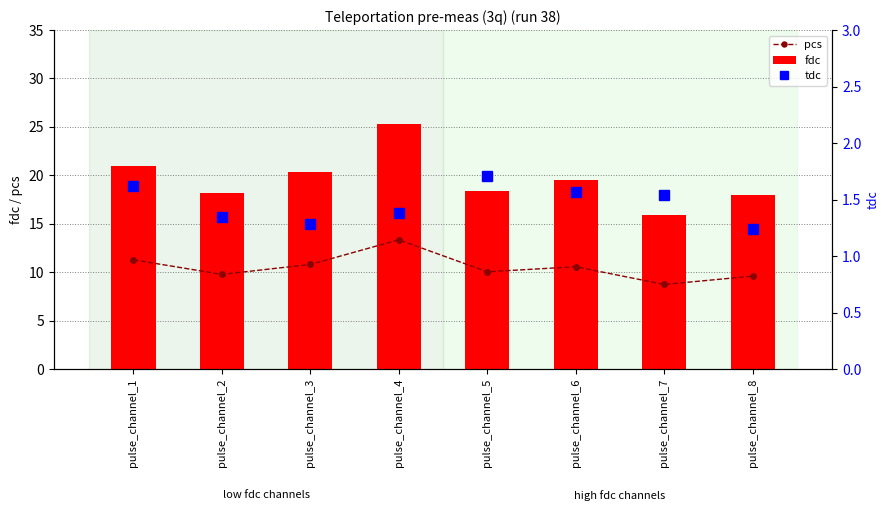

What is the value of the fdc bar at the 6th from the left?

19.6